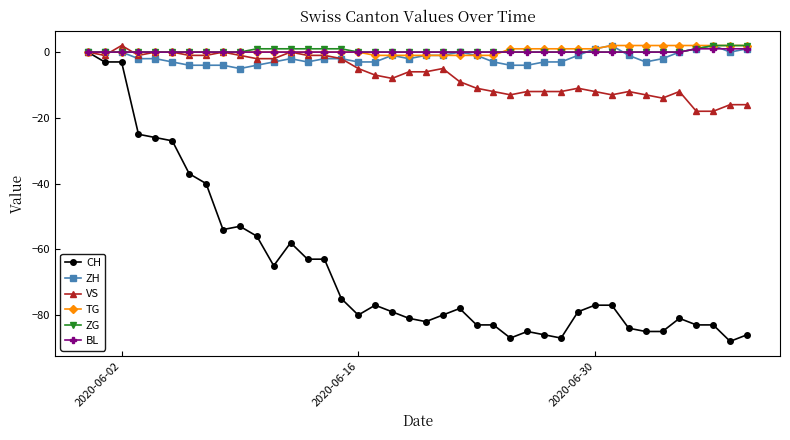

What is the value of the VS point at the 29th from the left?

-12